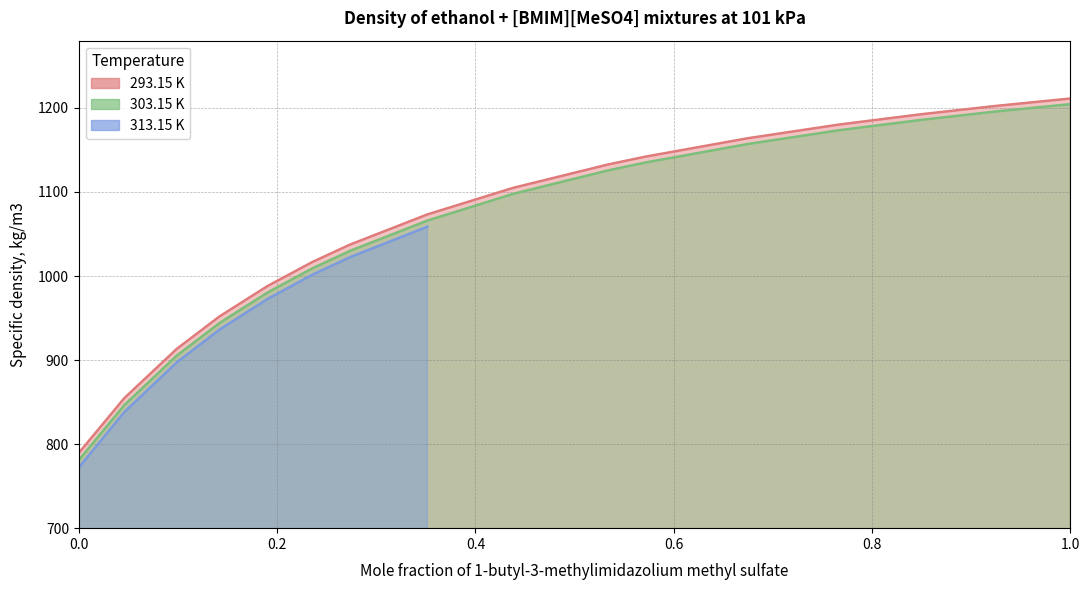

Is it true that 303.15 K equals 1135.0 at 0.5712?

True